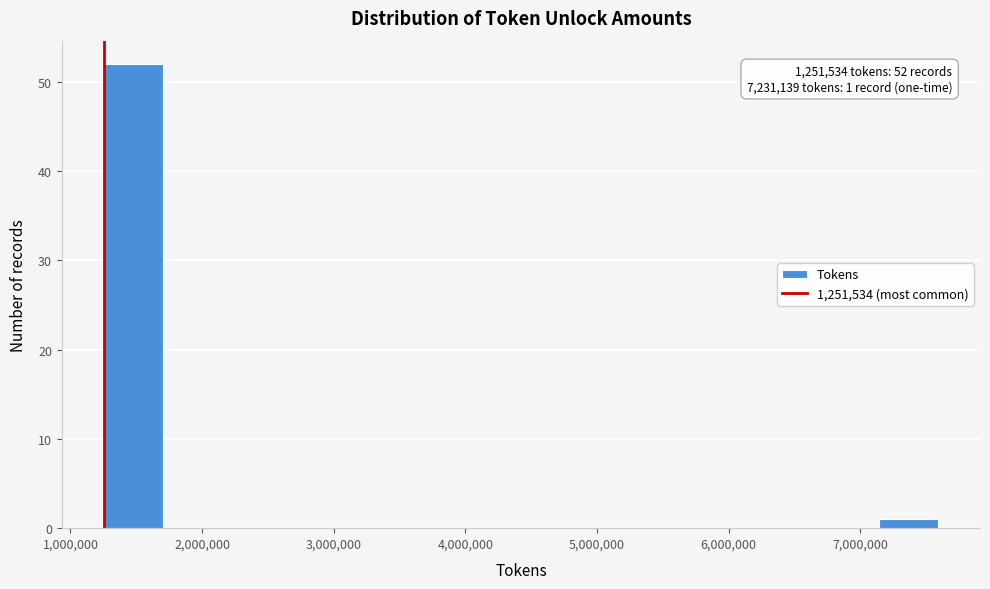

Which range on the x-axis has the tallest bar?

1300000 to 1700000